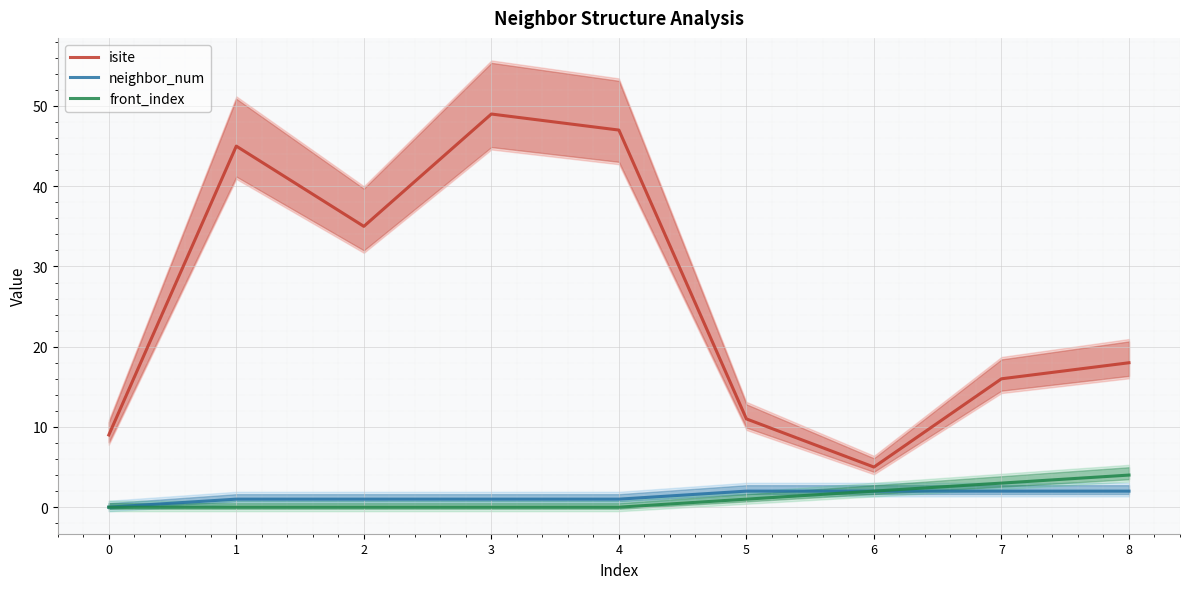

Reading right to left, what are all the values shown in this chart?

isite: 8=18	7=16	6=5	5=11	4=47	3=49	2=35	1=45	0=9
neighbor_num: 8=2	7=2	6=2	5=2	4=1	3=1	2=1	1=1	0=0
front_index: 8=4	7=3	6=2	5=1	4=0	3=0	2=0	1=0	0=0